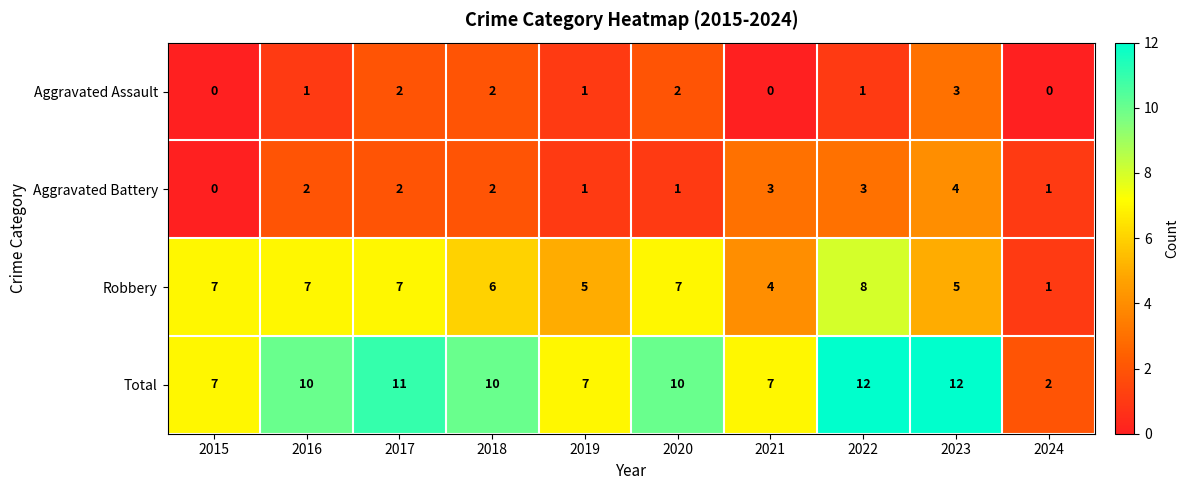

Rank the series by their maximum value, from lowest to highest.

Aggravated Assault, Aggravated Battery, Robbery, Total